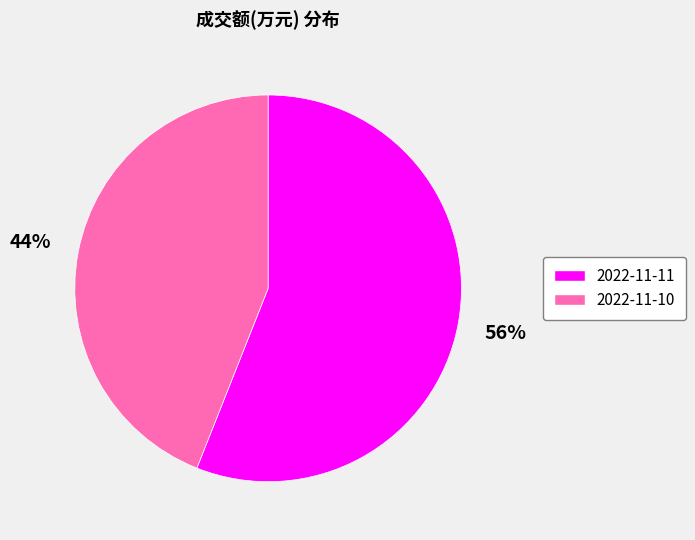

To the nearest percent, what percentage of the pie is 2022-11-10?

44%